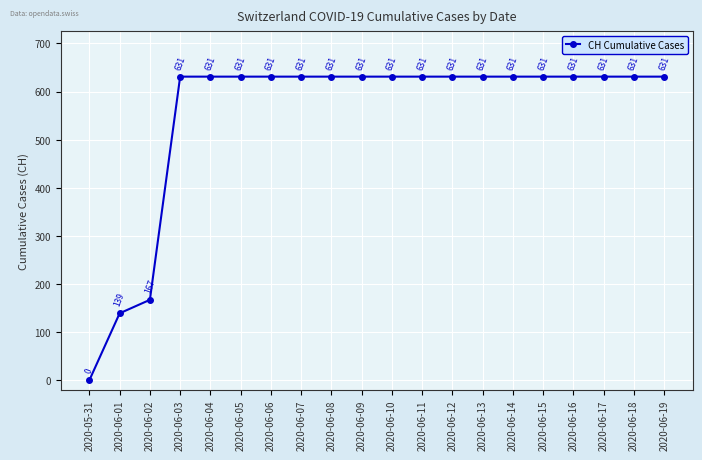

What is the label of the 4th point from the right?

2020-06-16